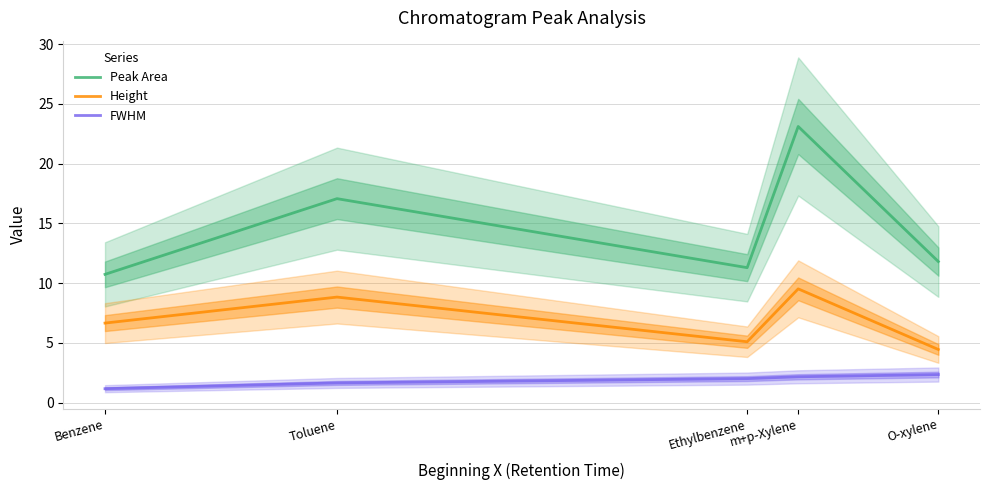

At which label is FWHM closest to 1?

Benzene